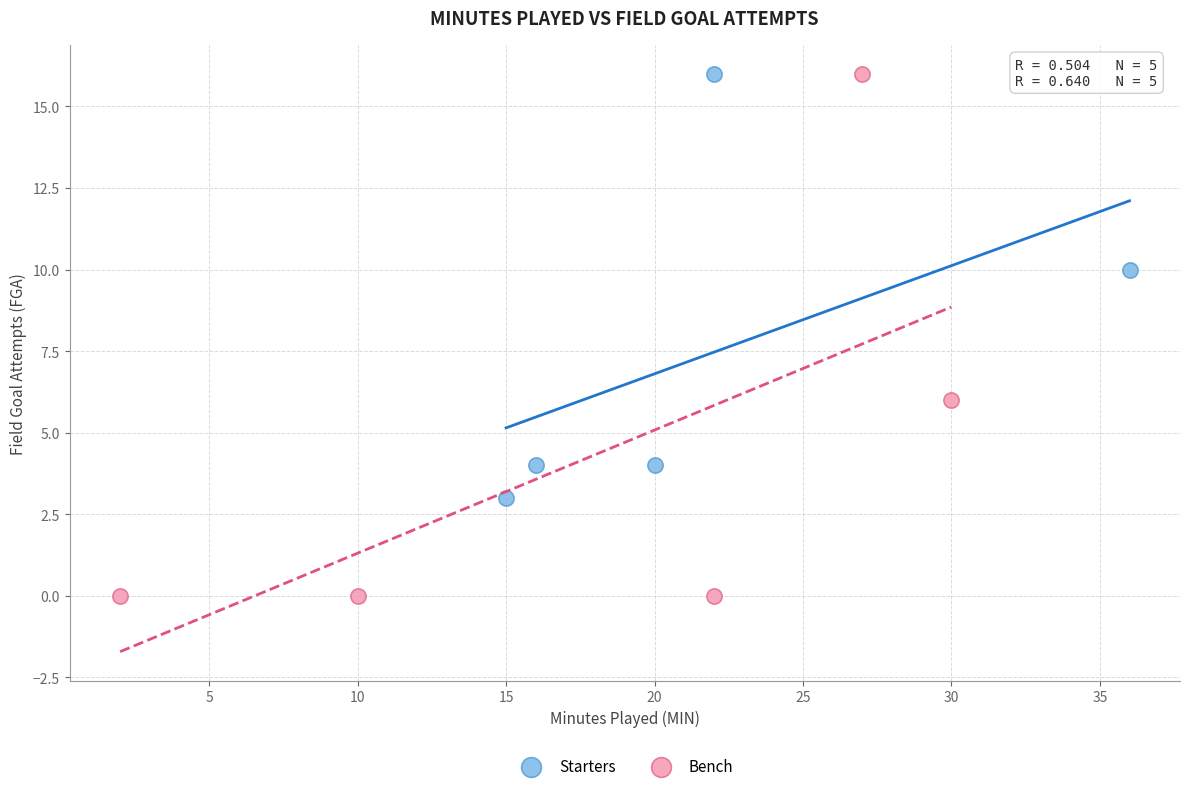

Which series reaches the minimum Y coordinate?

Bench